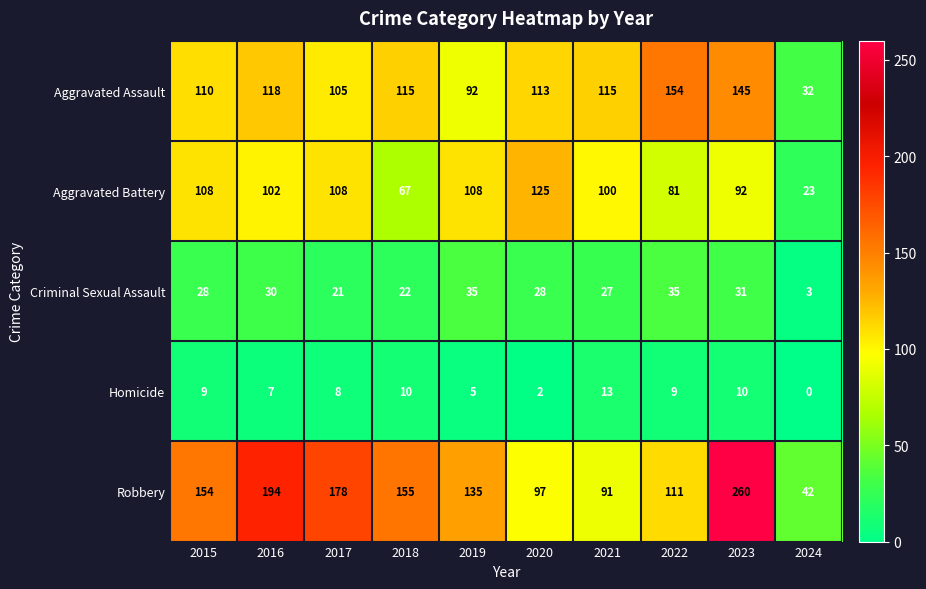

What is the difference between the highest and lowest values at 2016?

187